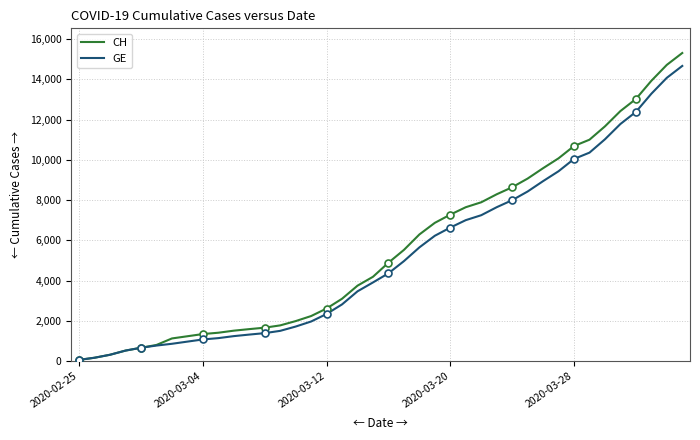

How many lines are shown in the chart?

2